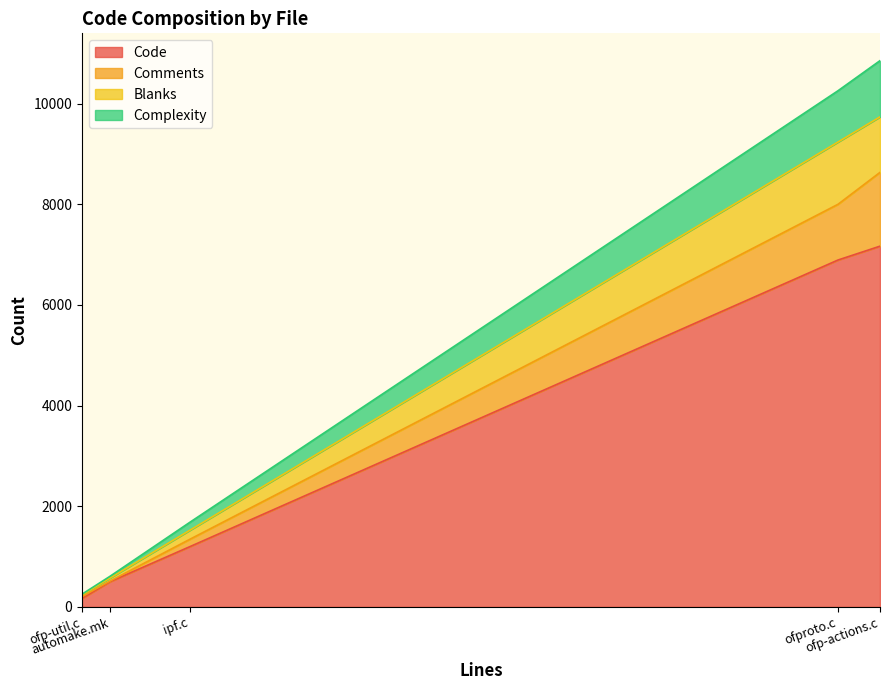

Which has a higher value, ofproto.c or ofp-actions.c?

ofp-actions.c